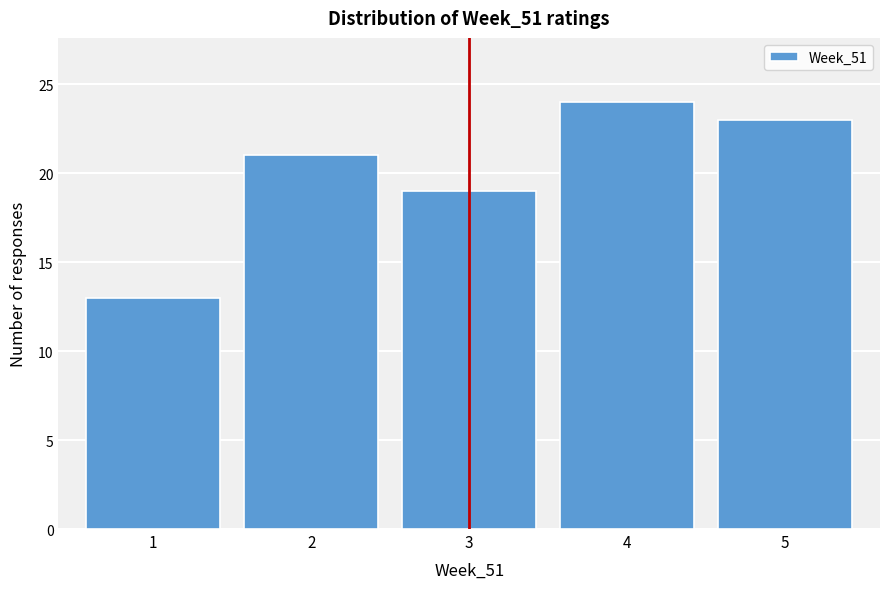

How tall is the bar that spans 1.5 to 2.5 on the x-axis? The values are not printed on the chart, so give them approximately, as read against the axis.

21